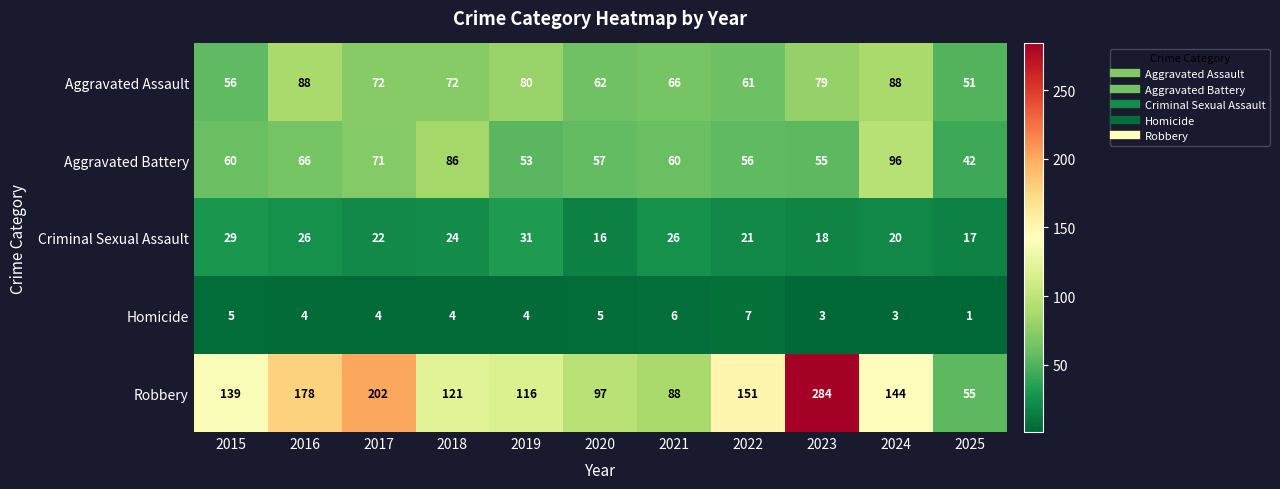

Between 2019 and 2020, which series saw the biggest shift?

Robbery